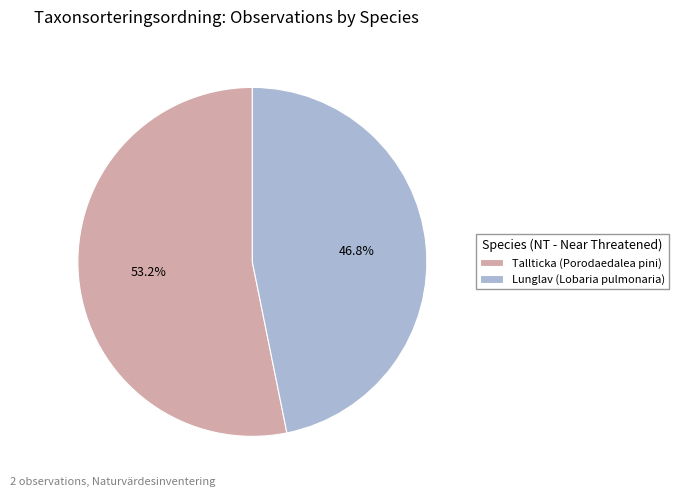

Count the number of slices in the pie.

2